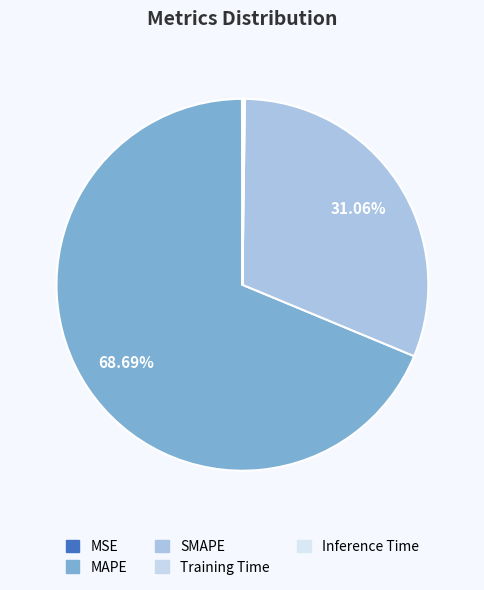

Between Inference Time and SMAPE, which is larger?

SMAPE